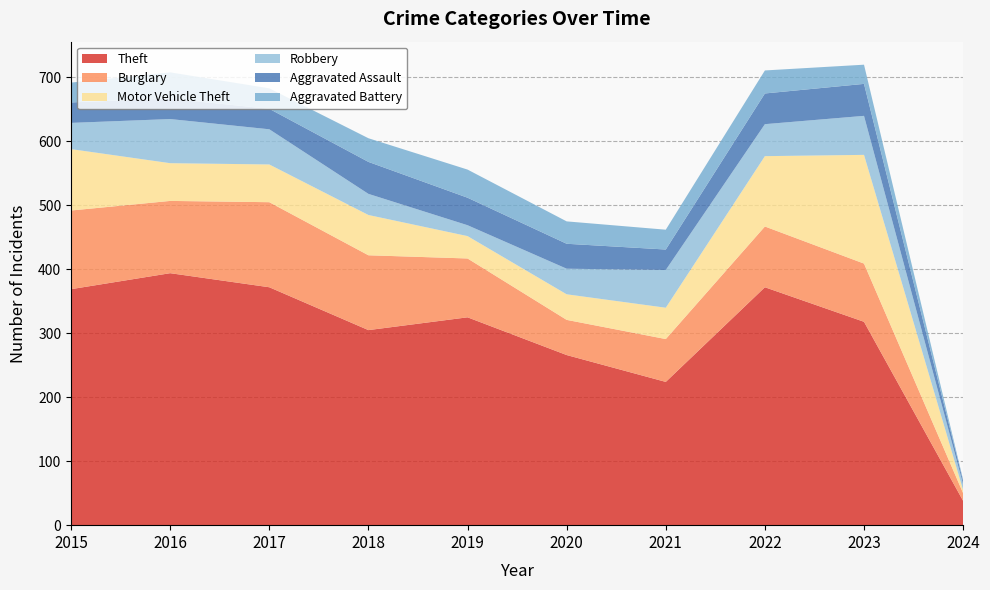

Reading left to right, what are all the values shown in this chart?

Theft: 2015=369	2016=394	2017=372	2018=305	2019=325	2020=266	2021=224	2022=372	2023=318	2024=38
Burglary: 2015=123	2016=113	2017=133	2018=117	2019=92	2020=55	2021=67	2022=95	2023=91	2024=12
Motor Vehicle Theft: 2015=96	2016=59	2017=59	2018=63	2019=35	2020=40	2021=49	2022=110	2023=170	2024=5
Robbery: 2015=41	2016=69	2017=55	2018=33	2019=17	2020=40	2021=59	2022=50	2023=61	2024=9
Aggravated Assault: 2015=32	2016=32	2017=32	2018=50	2019=43	2020=39	2021=32	2022=48	2023=50	2024=5
Aggravated Battery: 2015=31	2016=41	2017=32	2018=37	2019=44	2020=35	2021=31	2022=36	2023=30	2024=2